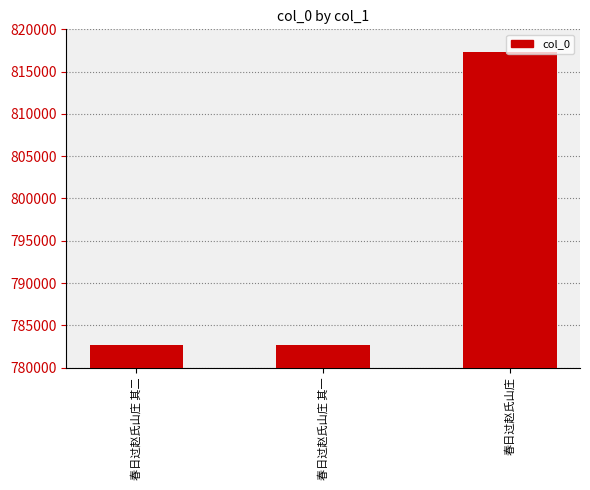

How many series are shown in this chart?

1